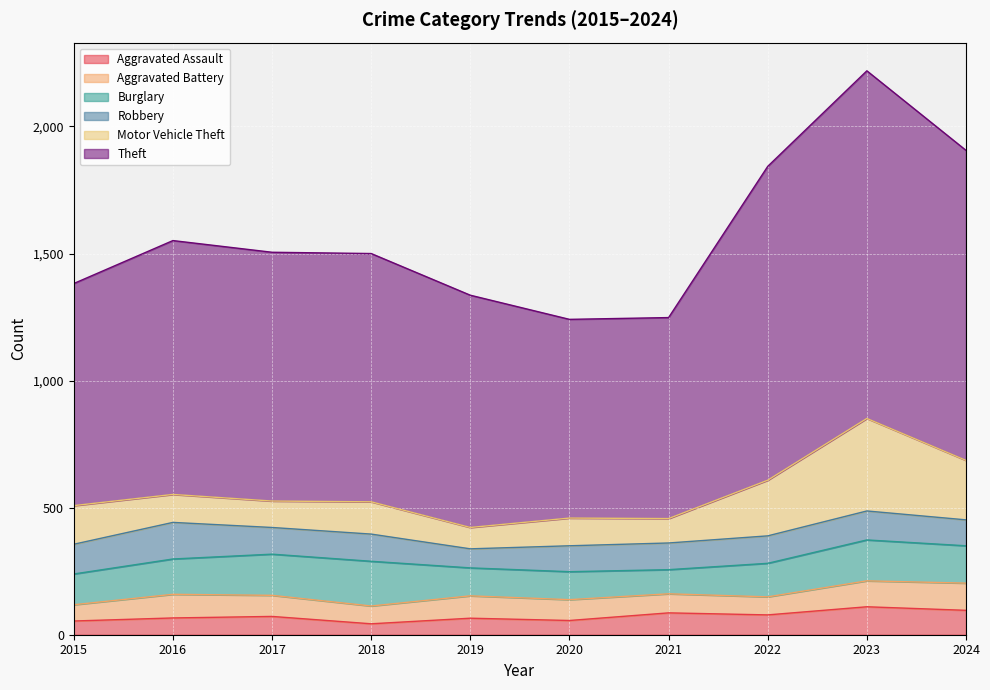

At 2021, list the series in order from smallest to largest.

Aggravated Battery, Aggravated Assault, Burglary, Motor Vehicle Theft, Robbery, Theft